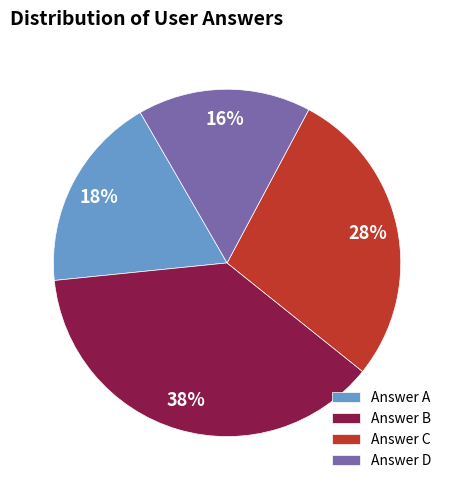

Is Answer A the majority of the pie?

No